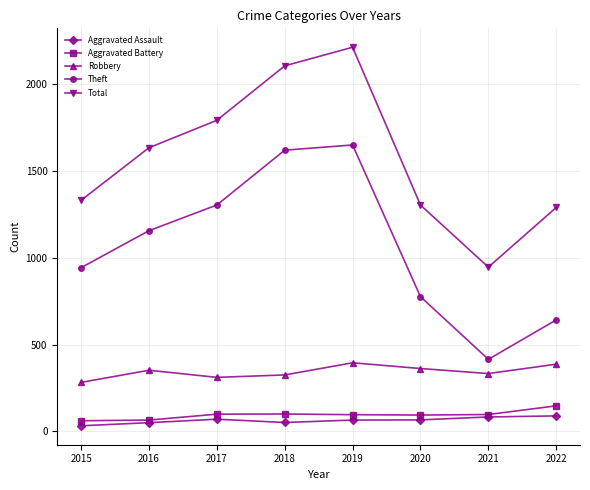

At how many categories does at least one series exceed 2151?

1